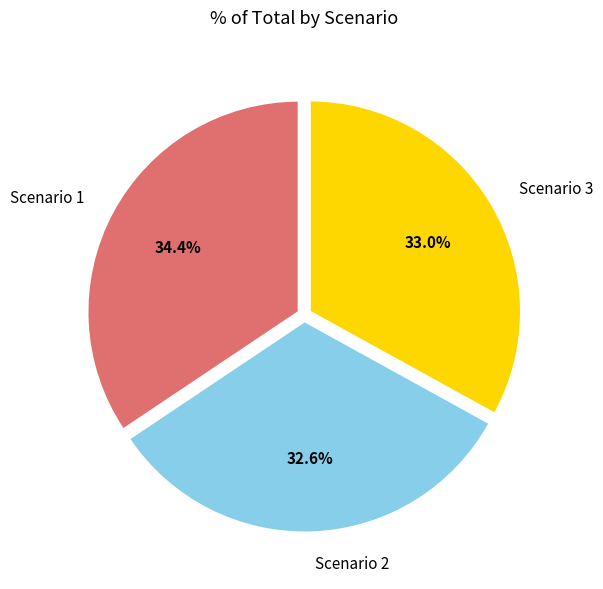

Which category has the biggest portion of the pie?

Scenario 1